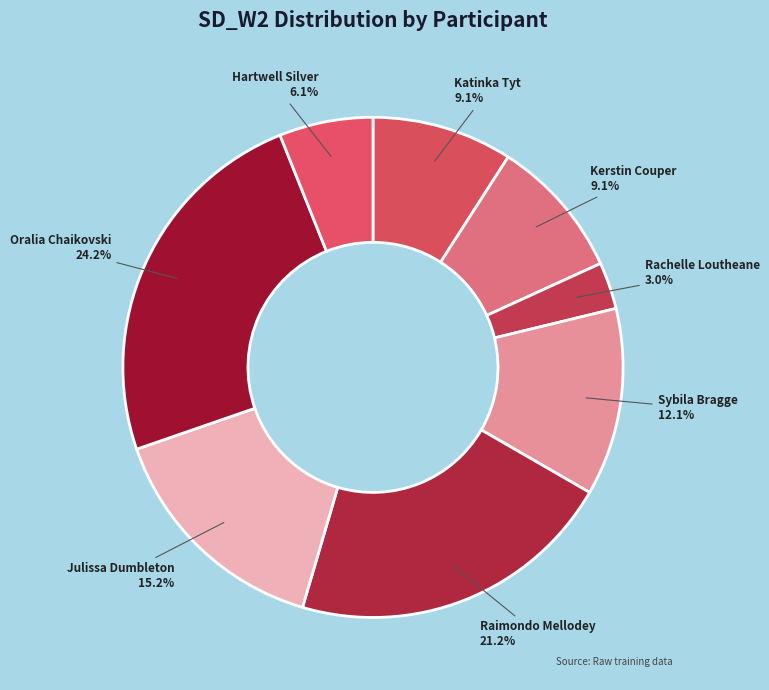

How many segments does this pie chart have?

8